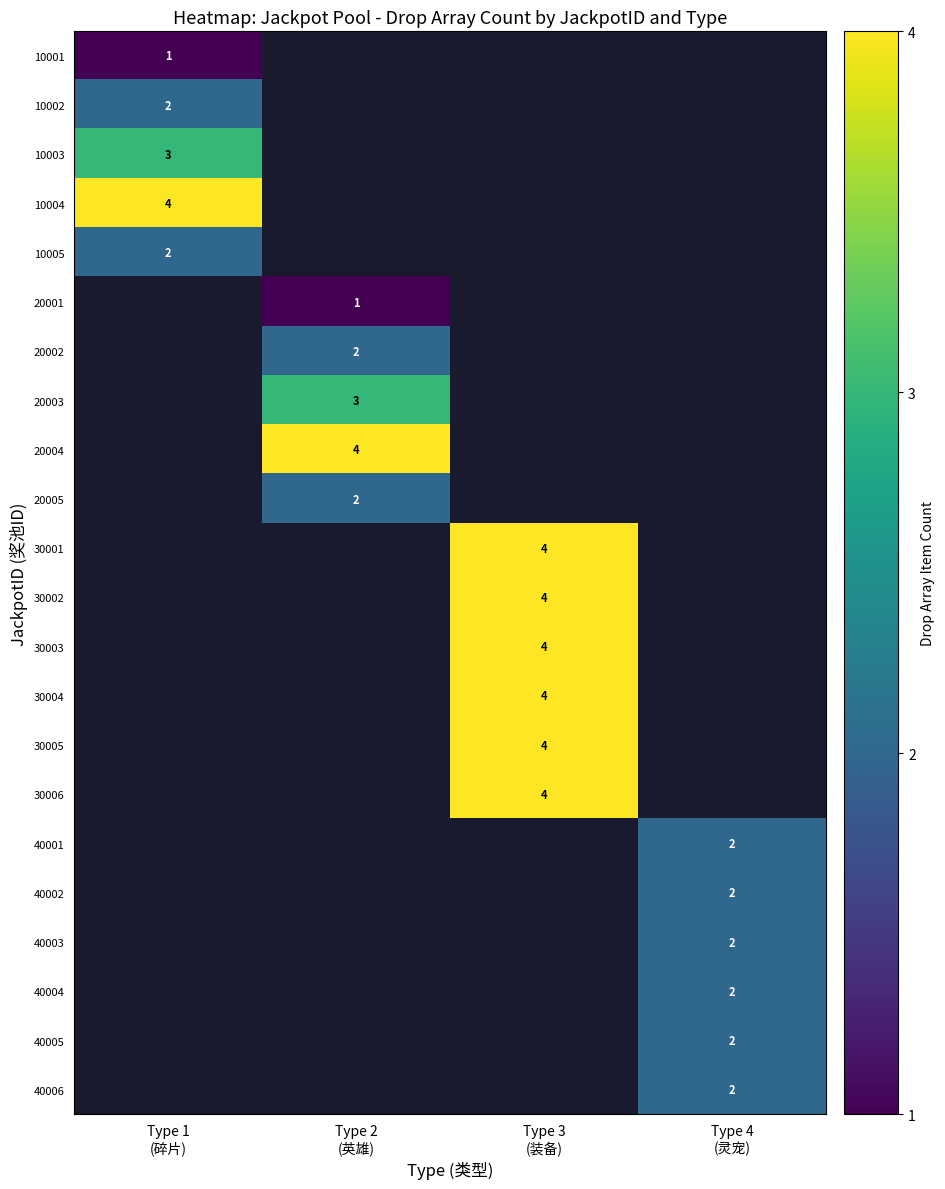

Which label corresponds to the smallest value in the chart?

Type 1
(碎片)